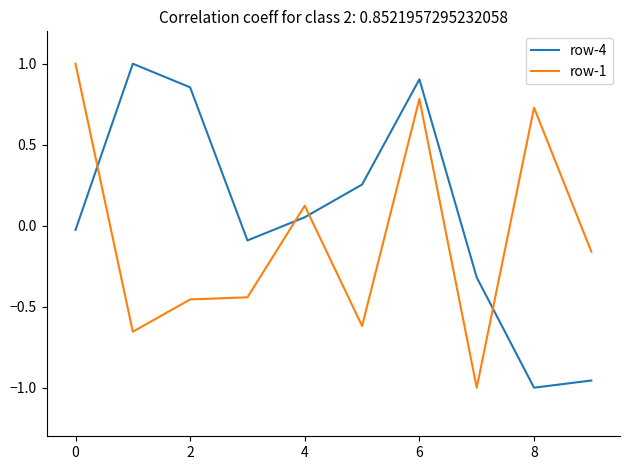

How many interior local peaks does the row-4 series have?

2